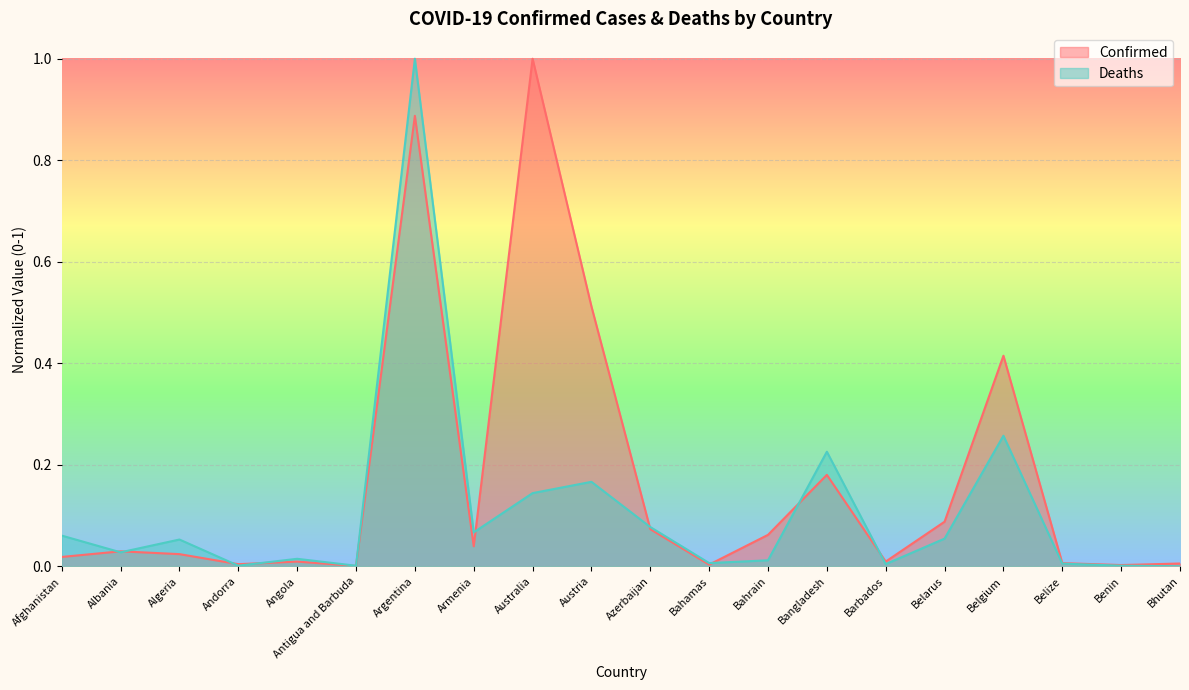

What is the maximum value shown in the chart?

1.0